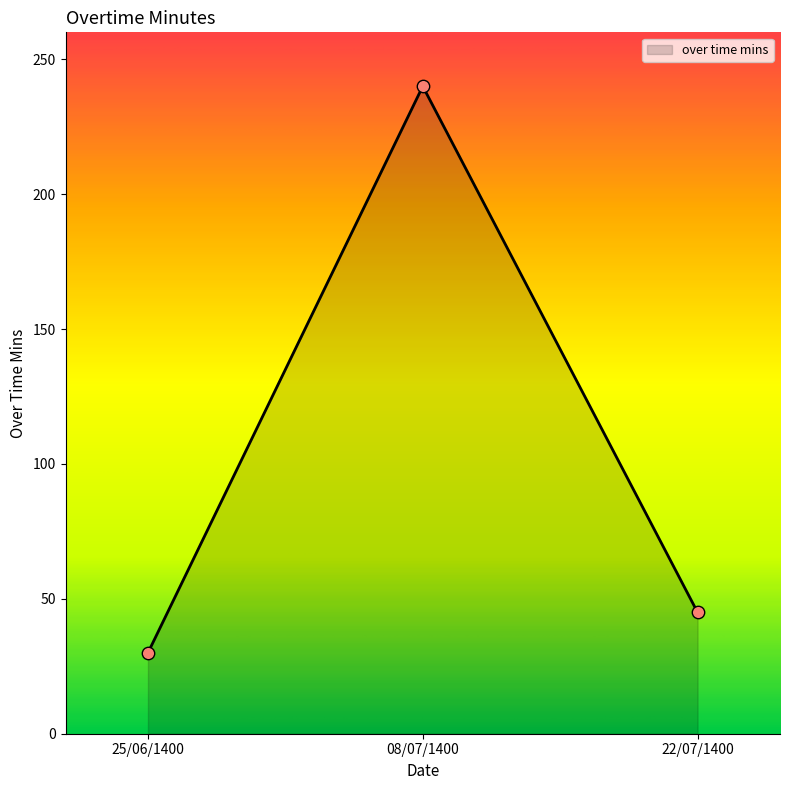

Which has a higher value, 22/07/1400 or 25/06/1400?

22/07/1400